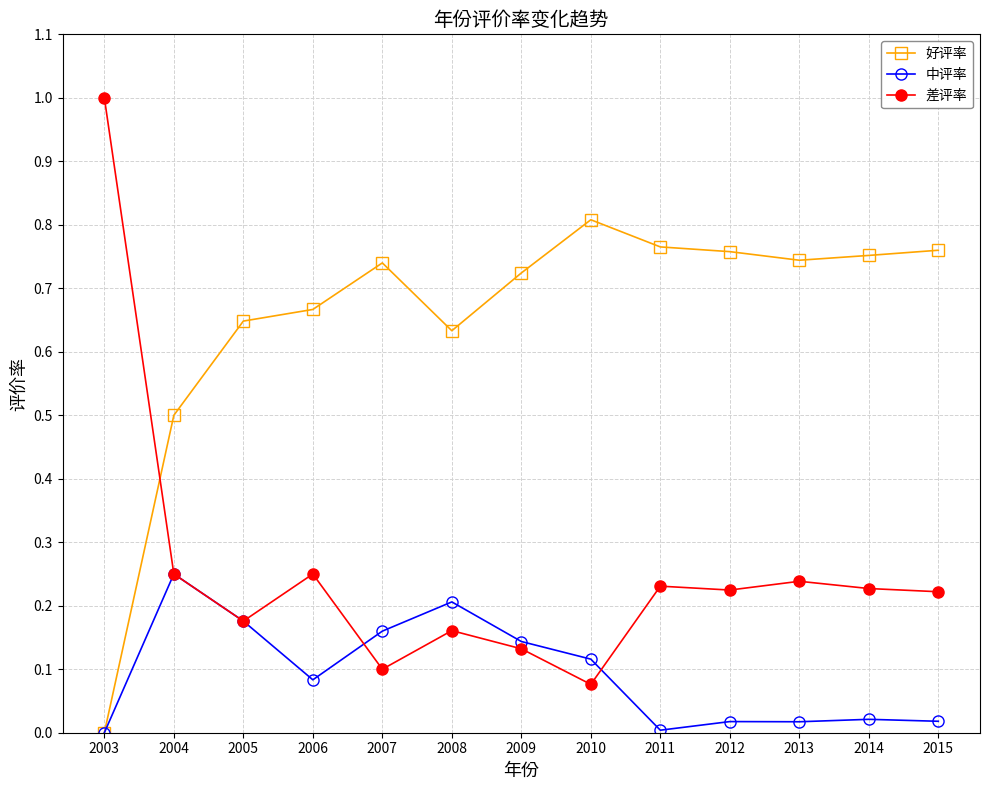

True or false: 好评率 has more than 0 points higher than both neighbors.

True